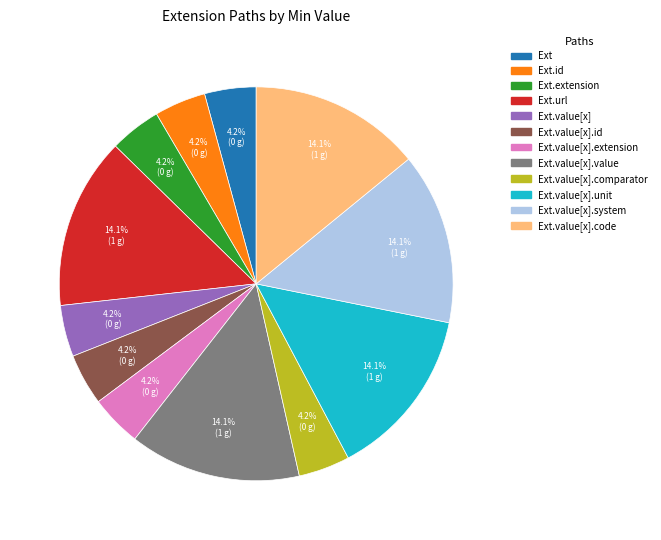

Does any single category account for the majority?

No